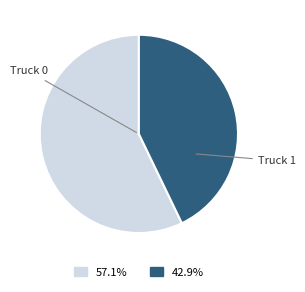

Is there any slice that represents more than half of the pie?

Yes